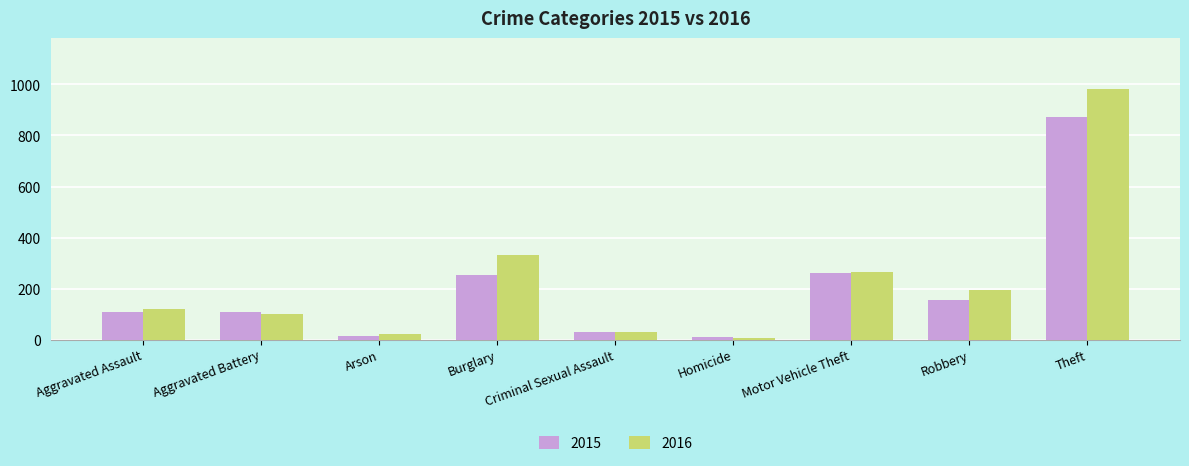

Rank the series by their average value, from lowest to highest.

2015, 2016